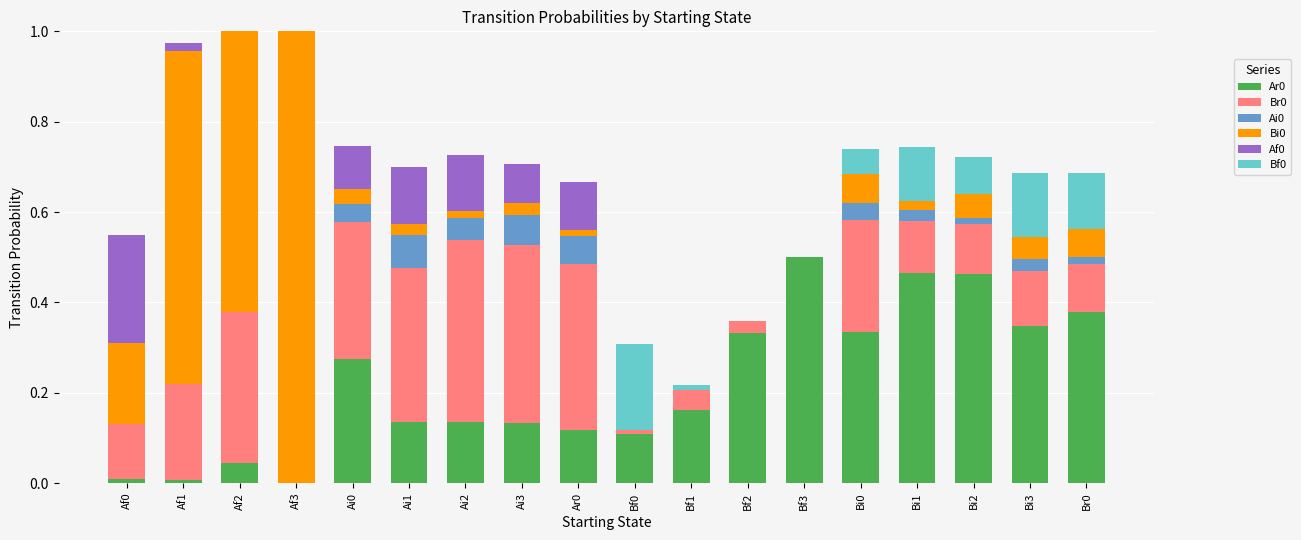

Is it true that Ar0 equals 0.0 at Af3?

True